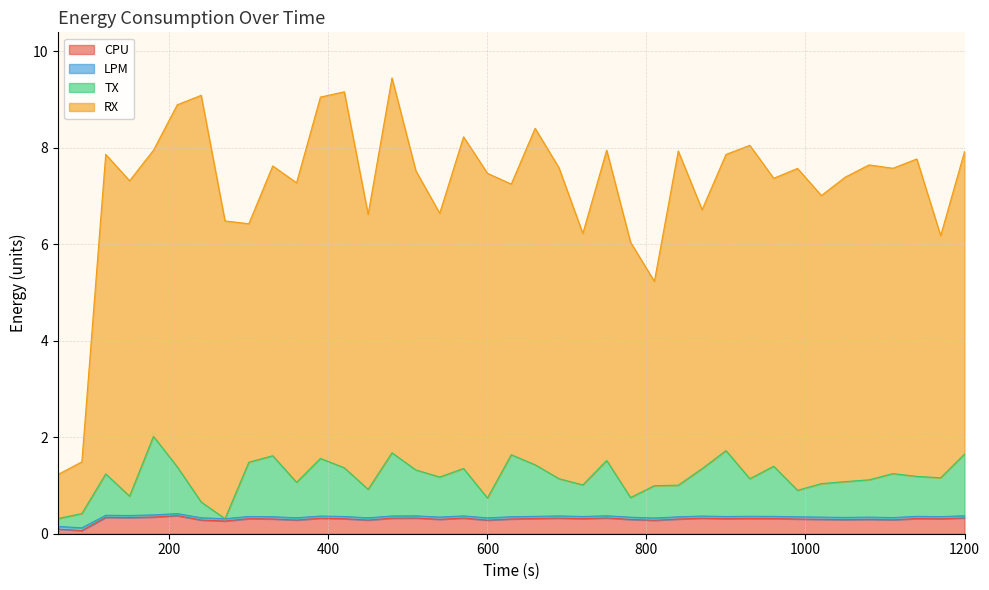

What is the value of the LPM point at the 27th from the left?

0.4